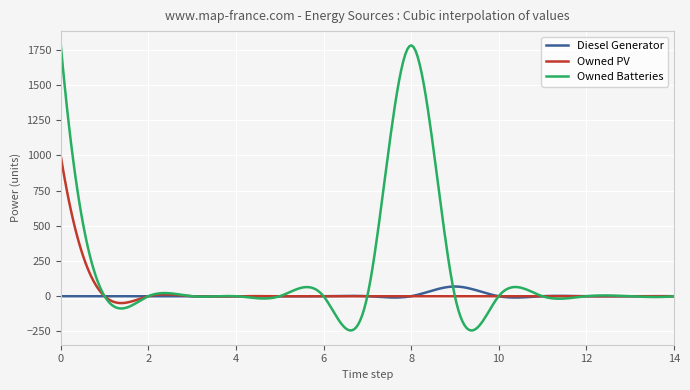

At how many categories does at least one series exceed 280?

51